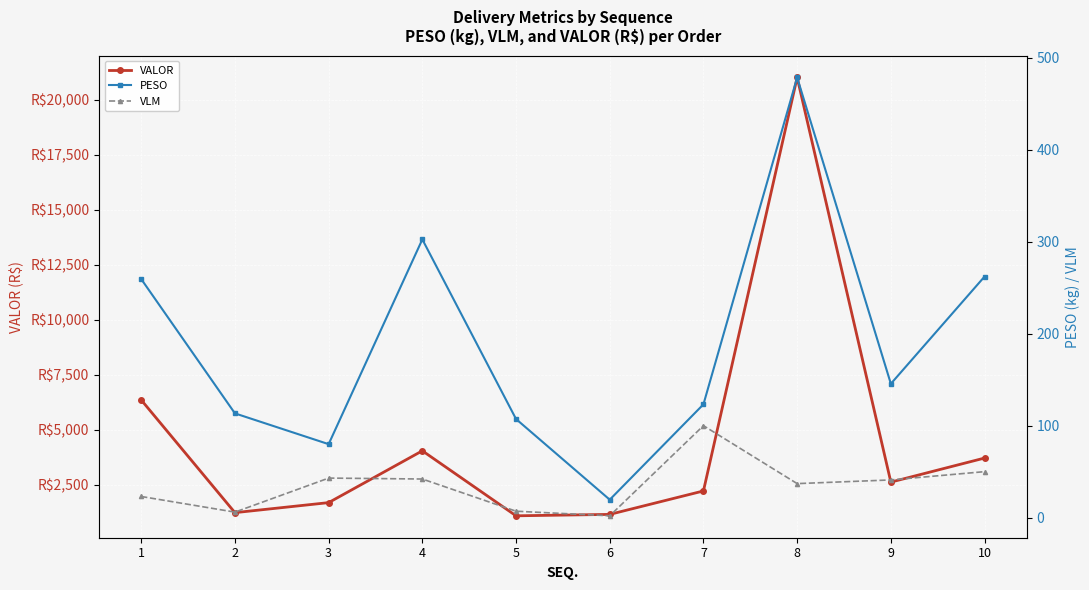

The VALOR series shows 2630.5 at 9. True or false?

True